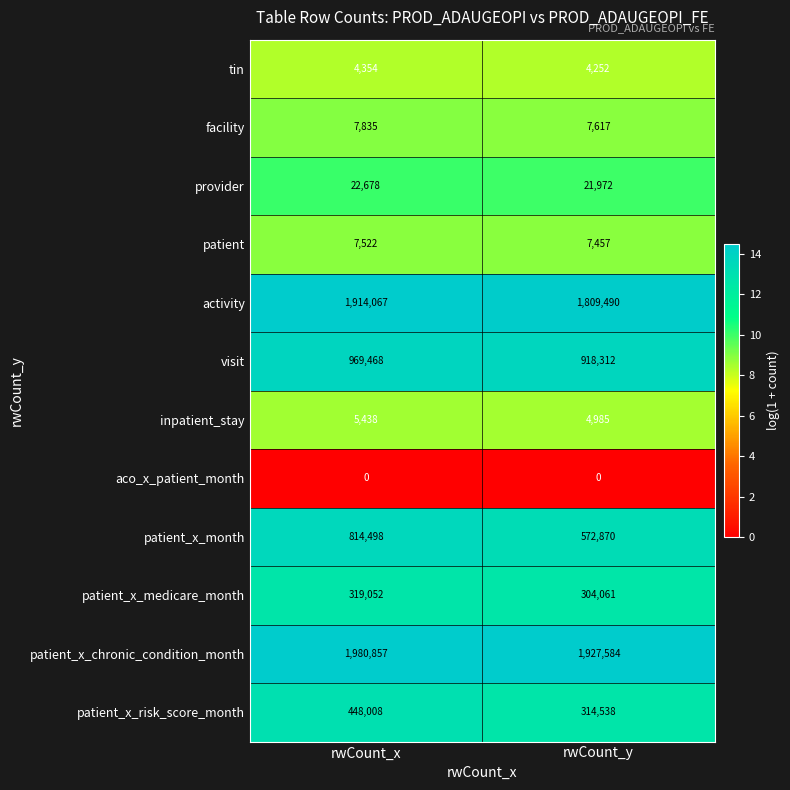

What is the sum of the provider values at rwCount_y and rwCount_x?

44650